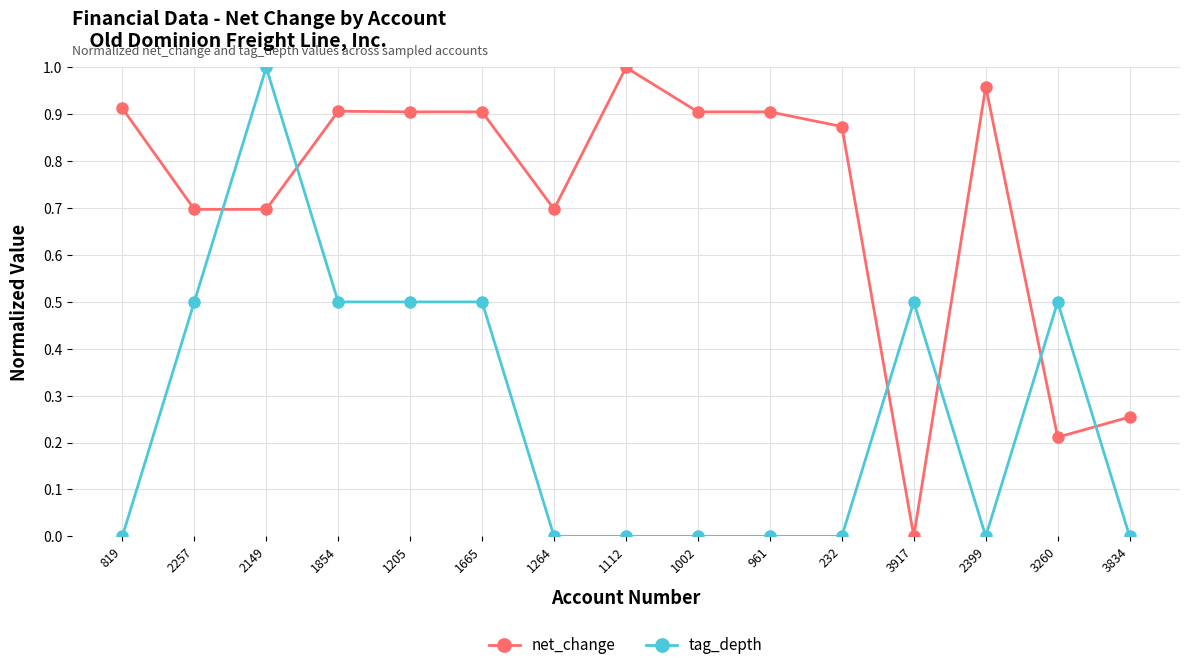

True or false: tag_depth and net_change cross at least once.

True